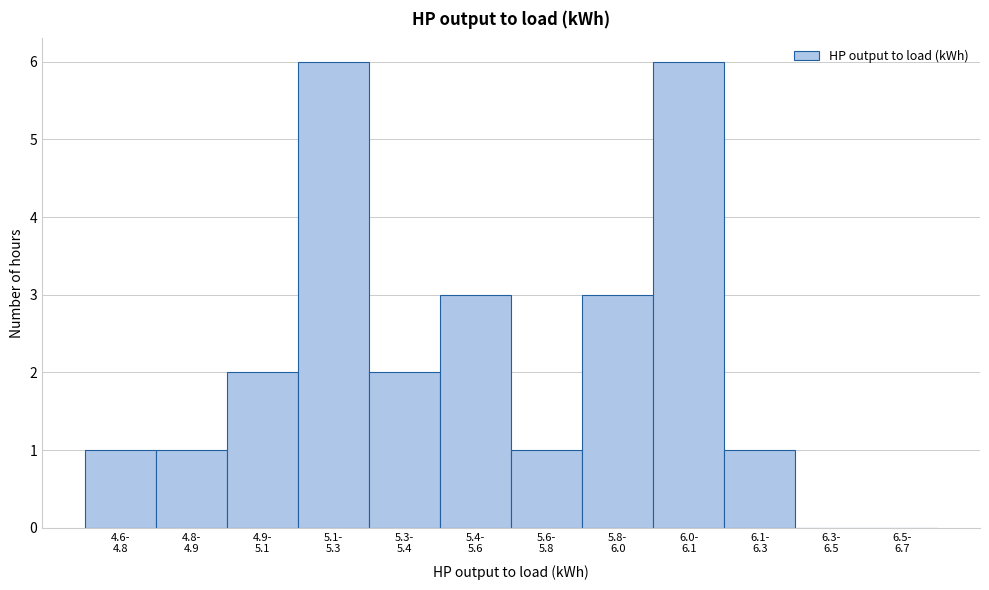

What is the maximum value shown in the chart?

6